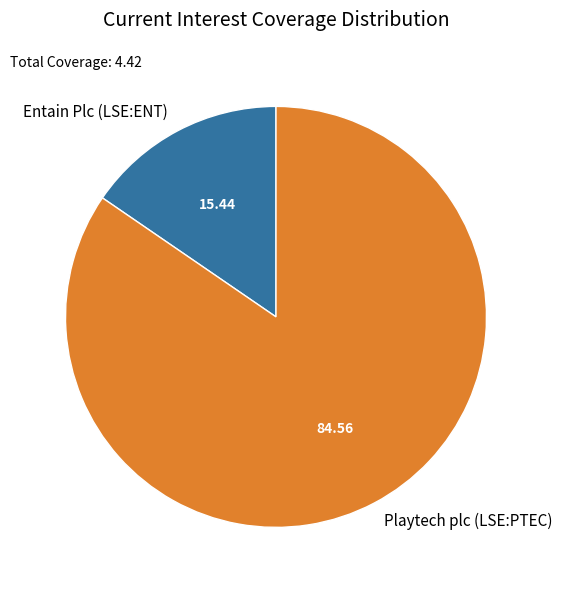

What is the largest slice in the pie chart?

Playtech plc (LSE:PTEC)